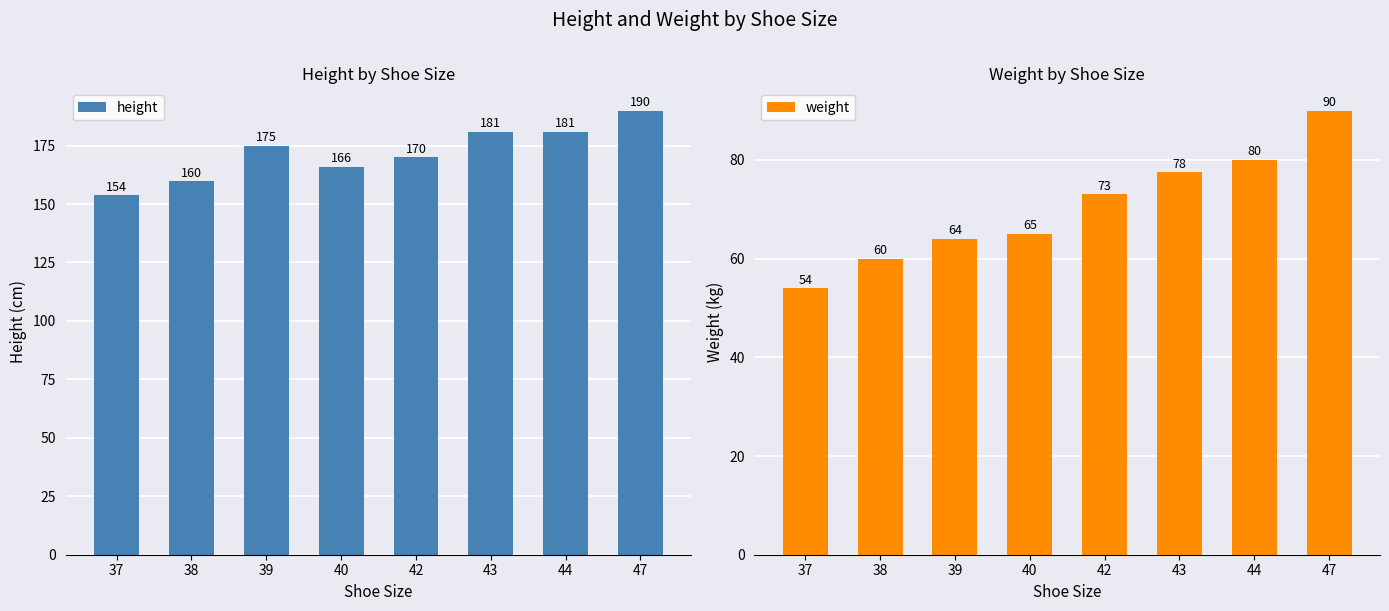

Which label corresponds to the largest value in the chart?

47